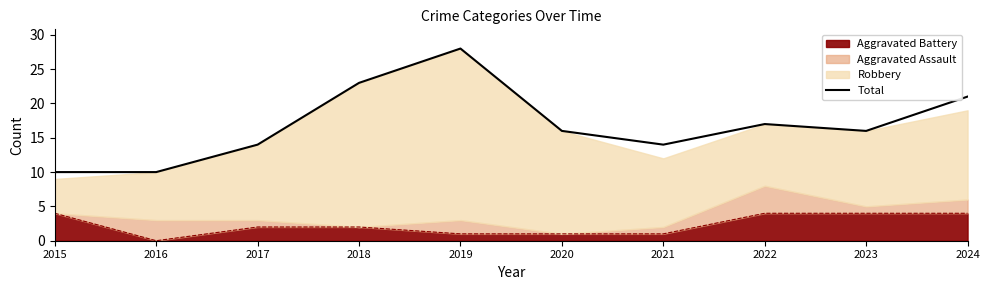

True or false: there are more than 2 points higher than both neighbors.

False